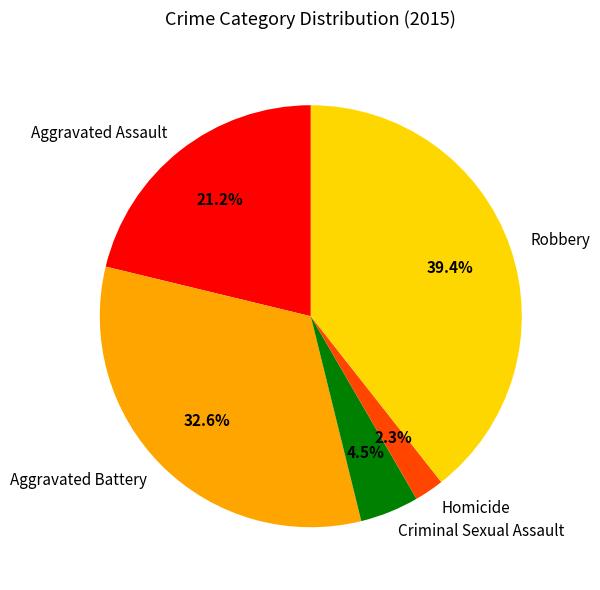

Approximately how many times larger is the value at Aggravated Assault compared to Aggravated Battery?

0.7